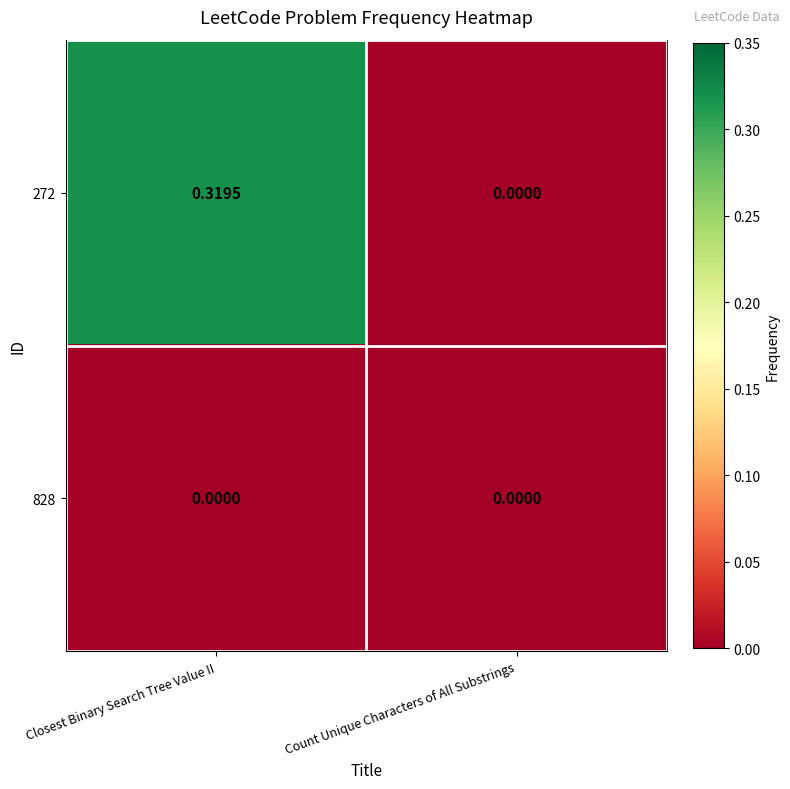

At which label does 272 reach its minimum?

Count Unique Characters of All Substrings